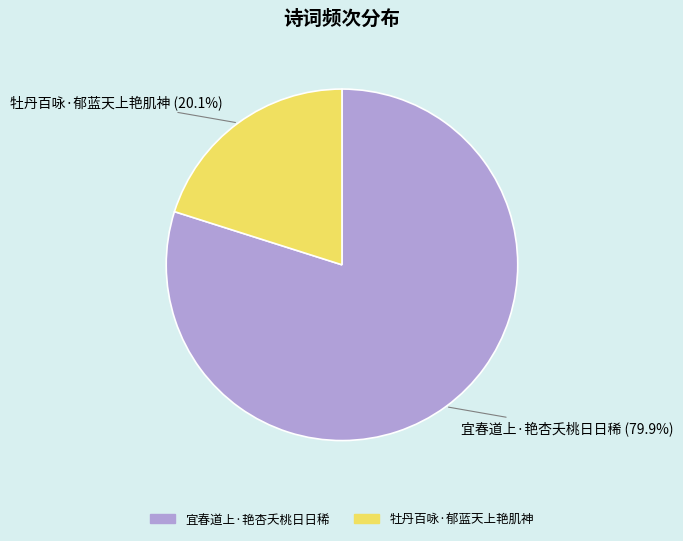

To the nearest percent, what is the difference between the 宜春道上·艳杏夭桃日日稀 and 牡丹百咏·郁蓝天上艳肌神 slice percentages?

60%